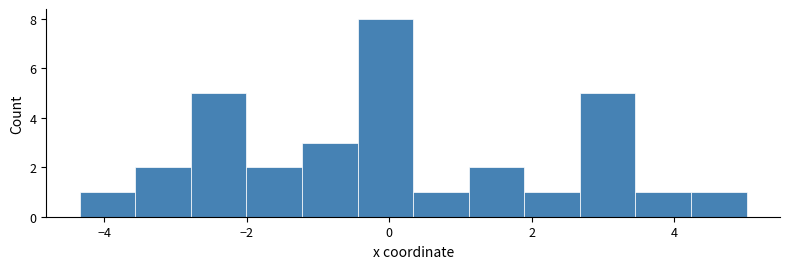

Around what value on the x-axis is the tallest bar? Give the approximate position of its centre, as read against the axis.

0.0